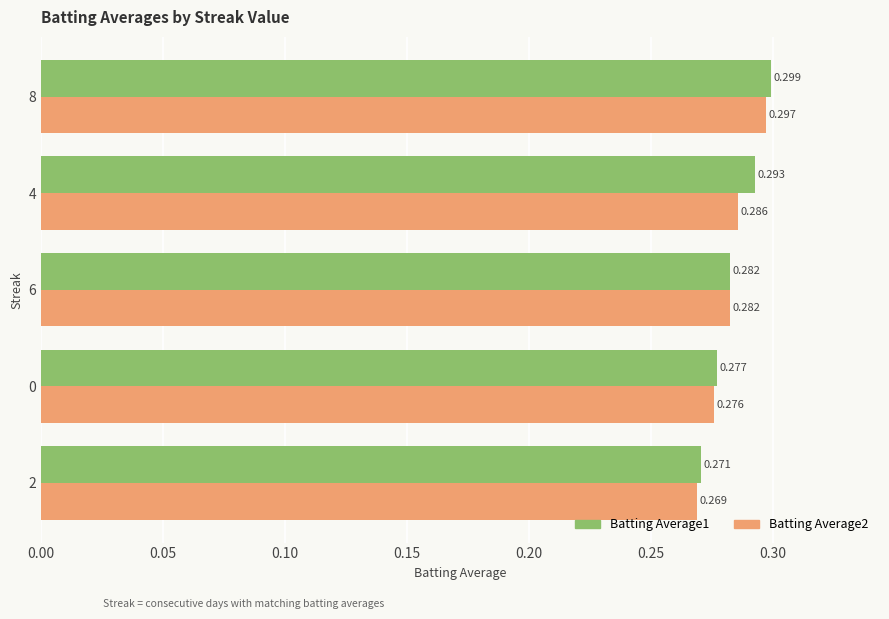

What are all the series names shown in the legend?

Batting Average1, Batting Average2